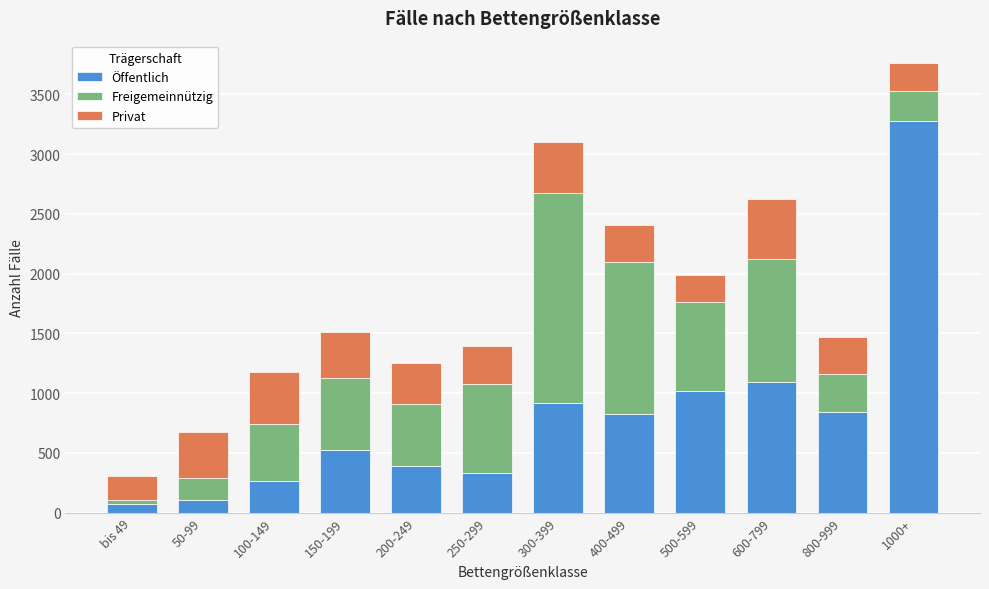

At which label does Öffentlich reach its peak?

1000+